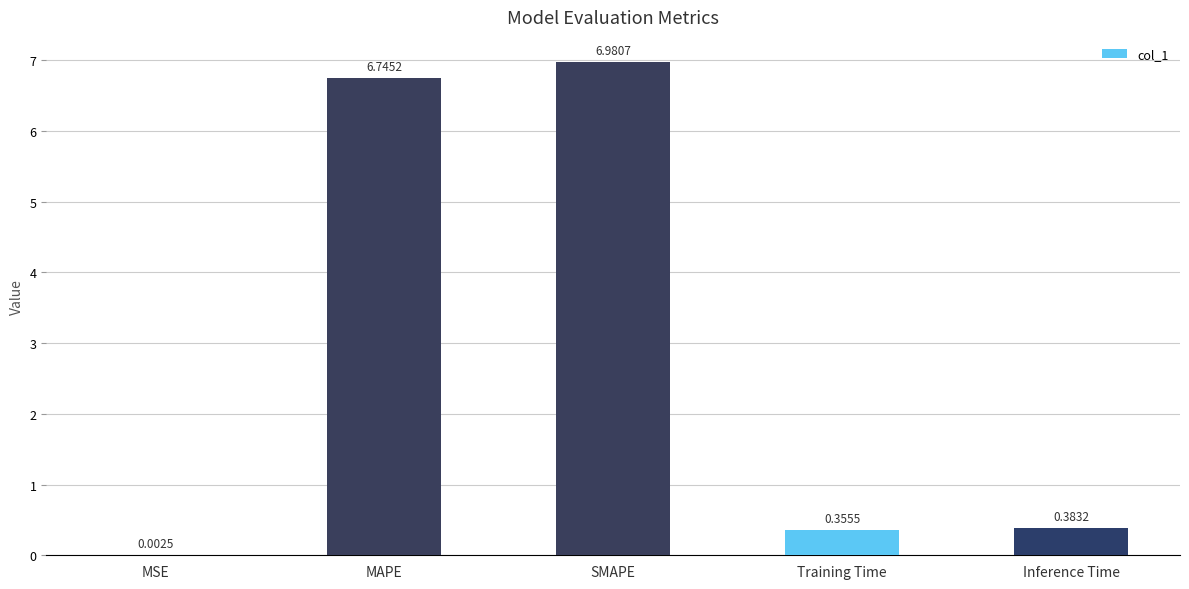

Which has a higher value, Inference Time or Training Time?

Inference Time